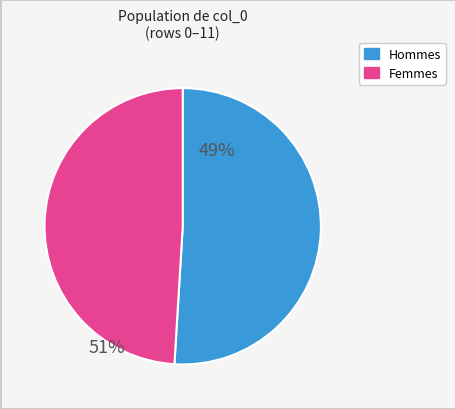

How many slices are in this pie chart?

2